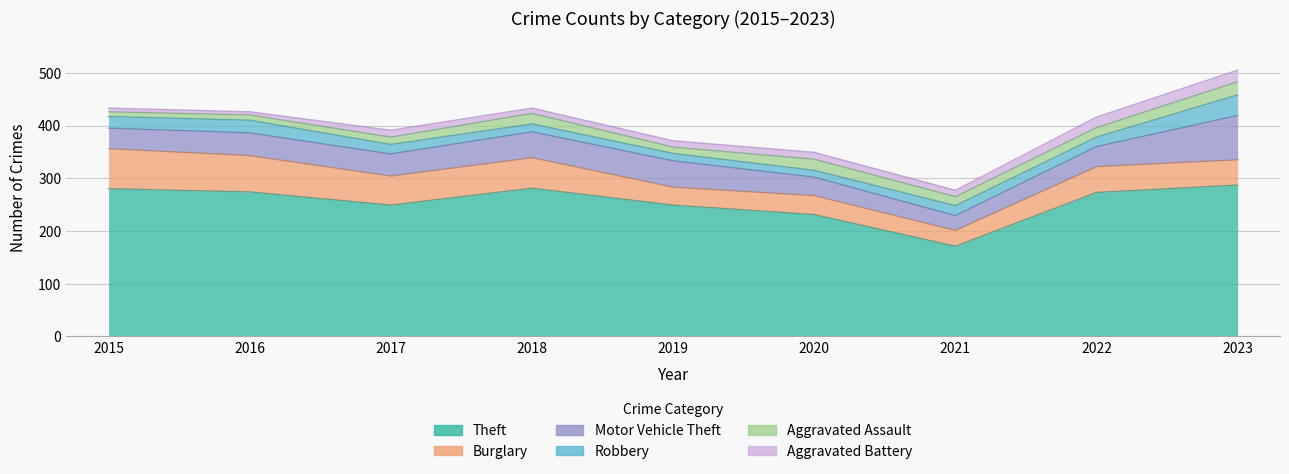

The Robbery series shows 7 at 2017. True or false?

False